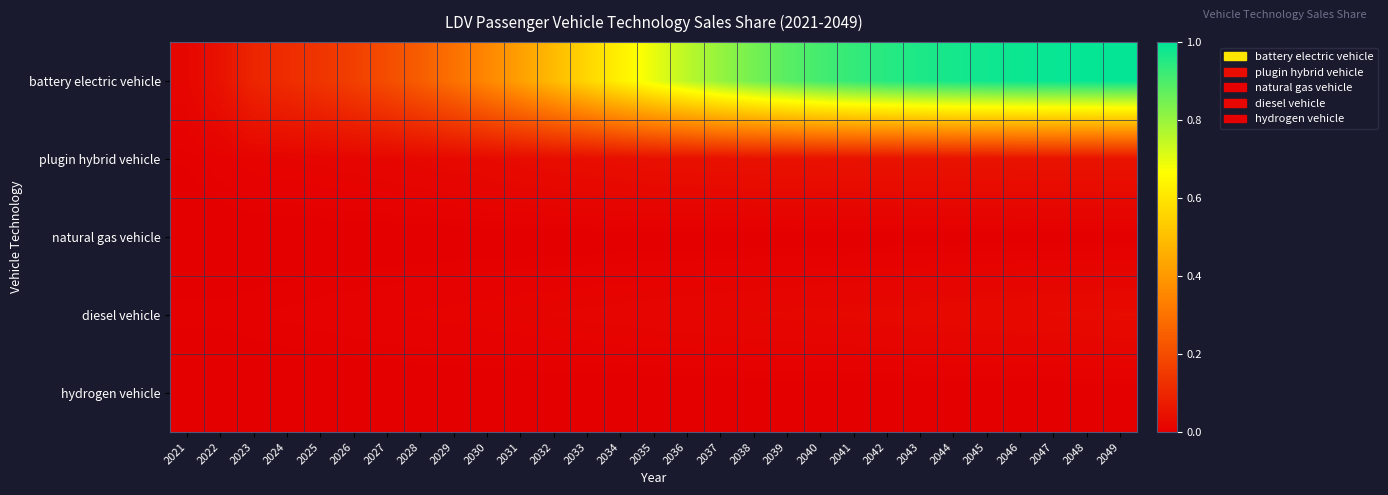

Which series has the largest range (max minus min)?

battery electric vehicle